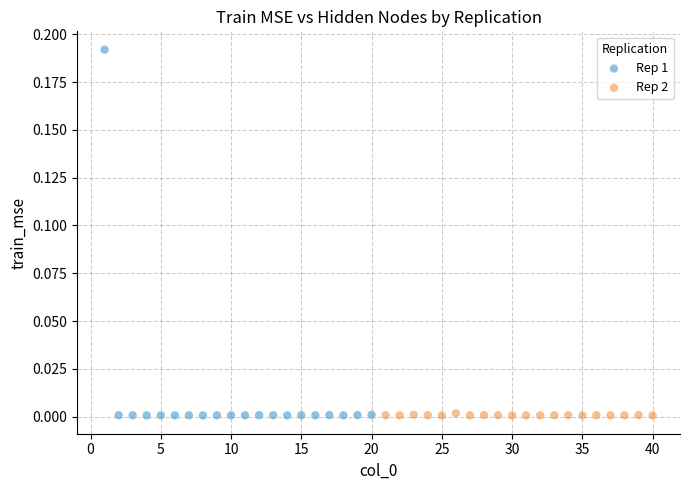

Which series contains the highest Y value?

Rep 1